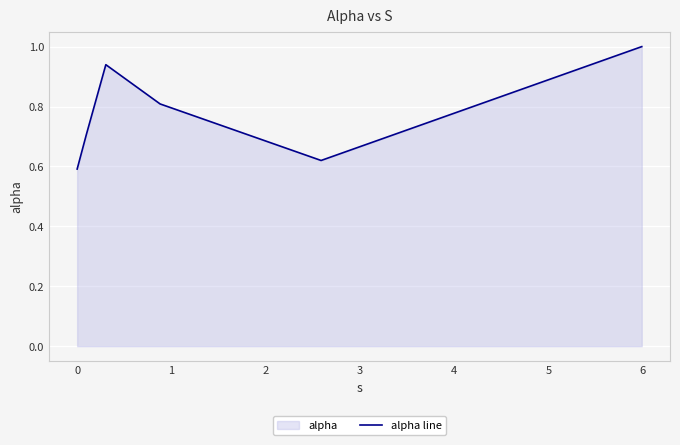

What is the greatest value displayed?

1.0